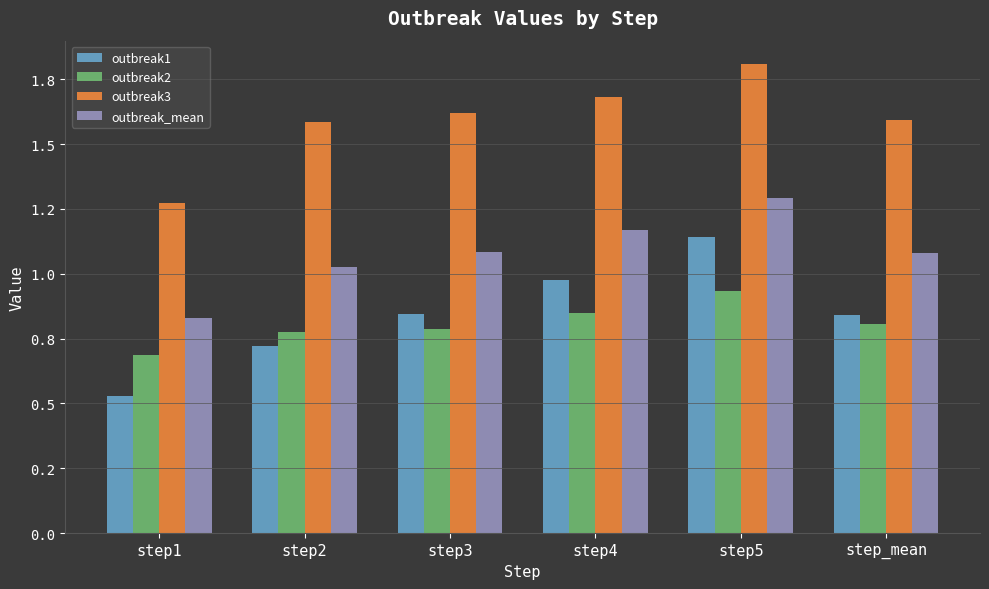

At which label is outbreak2 closest to 0?

step1